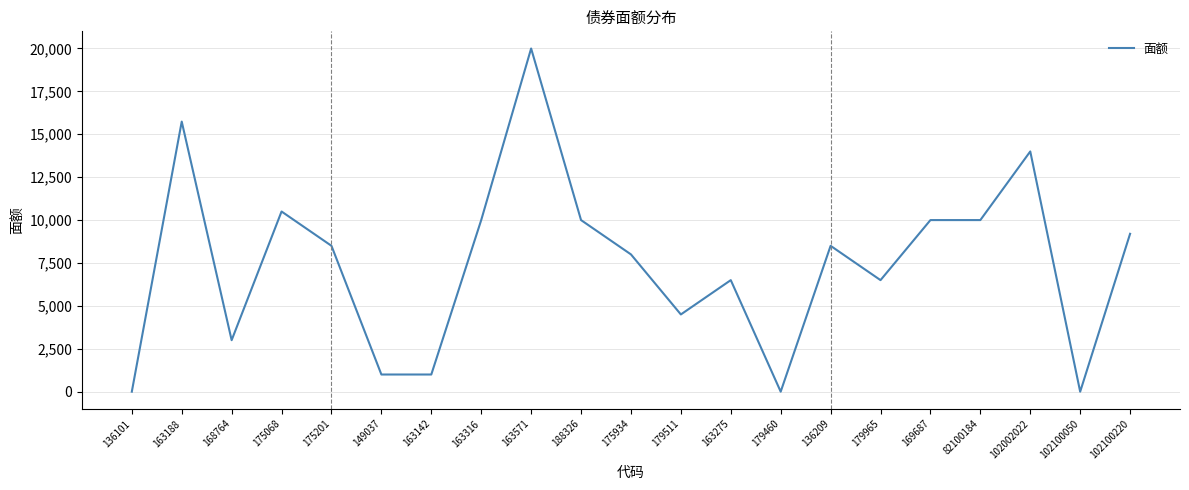

Reading left to right, what are all the values shown in this chart?

0	15740	3000	10500	8500	1000	1000	10000	20000	10000	8000	4500	6500	0	8500	6500	10000	10000	14000	0	9200